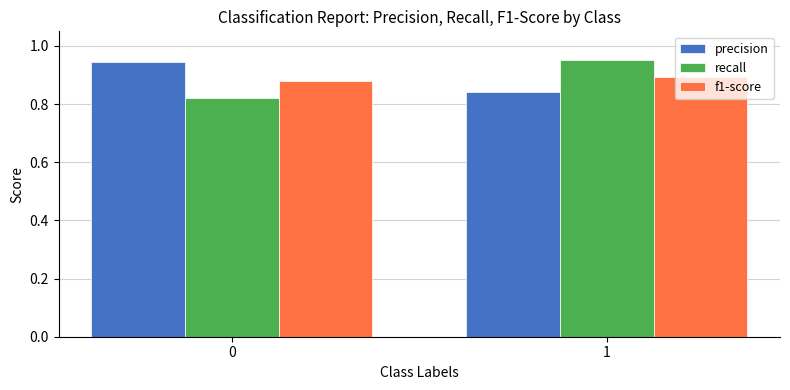

Between 0 and 1, which series saw the biggest shift?

recall